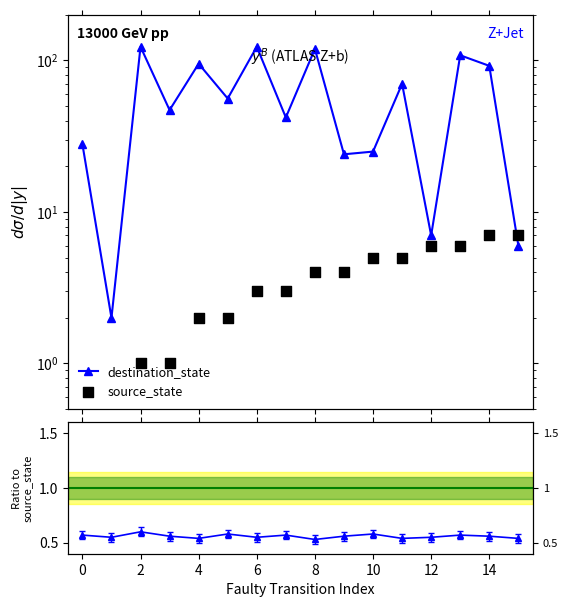

Which series reaches the maximum Y coordinate?

destination_state